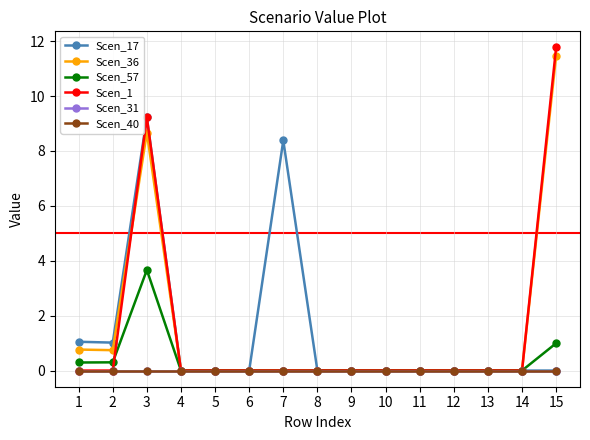

How many lines are shown in the chart?

6